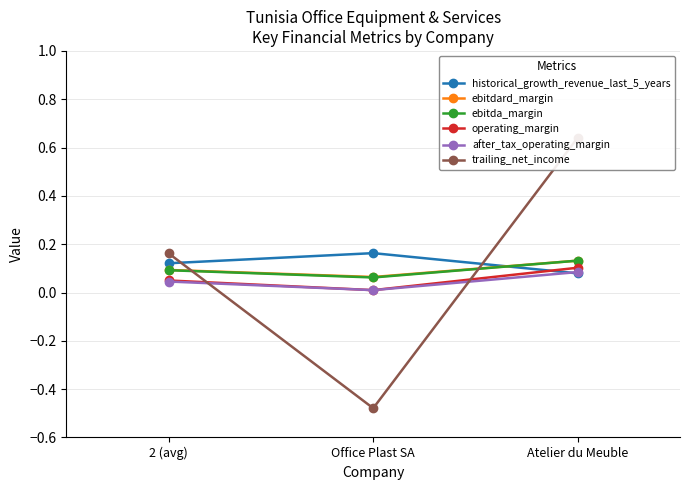

Which has a higher value, Office Plast SA or 2 (avg)?

Office Plast SA